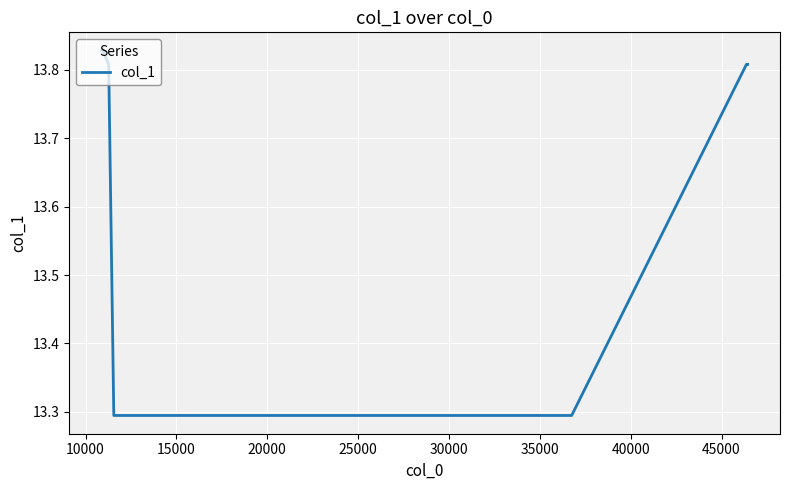

What is the difference between the maximum and minimum values?

0.5